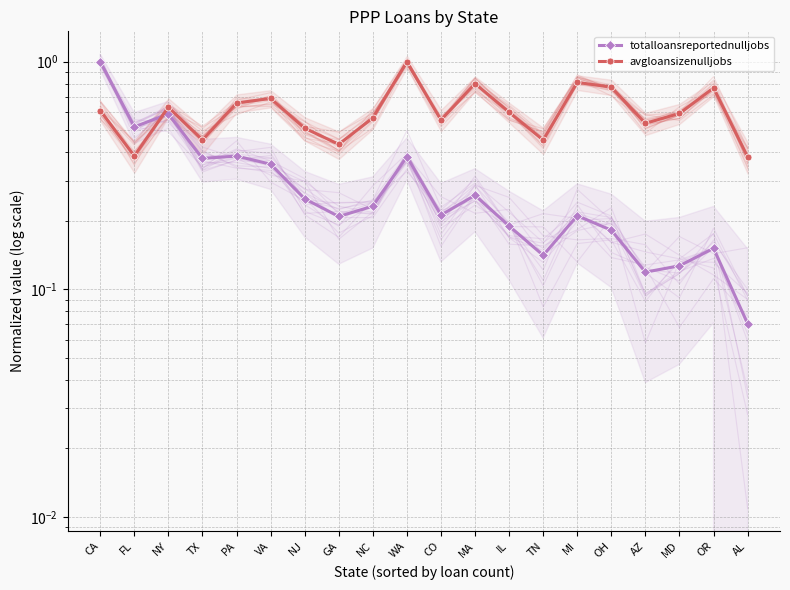

Read the avgloansizenulljobs value at AL.

0.4